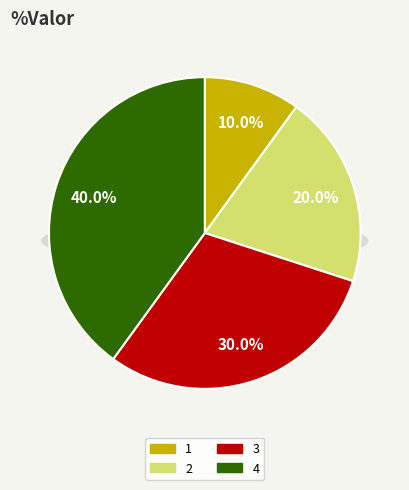

Combined, what portion of the pie is 3 and 4?

70.0%